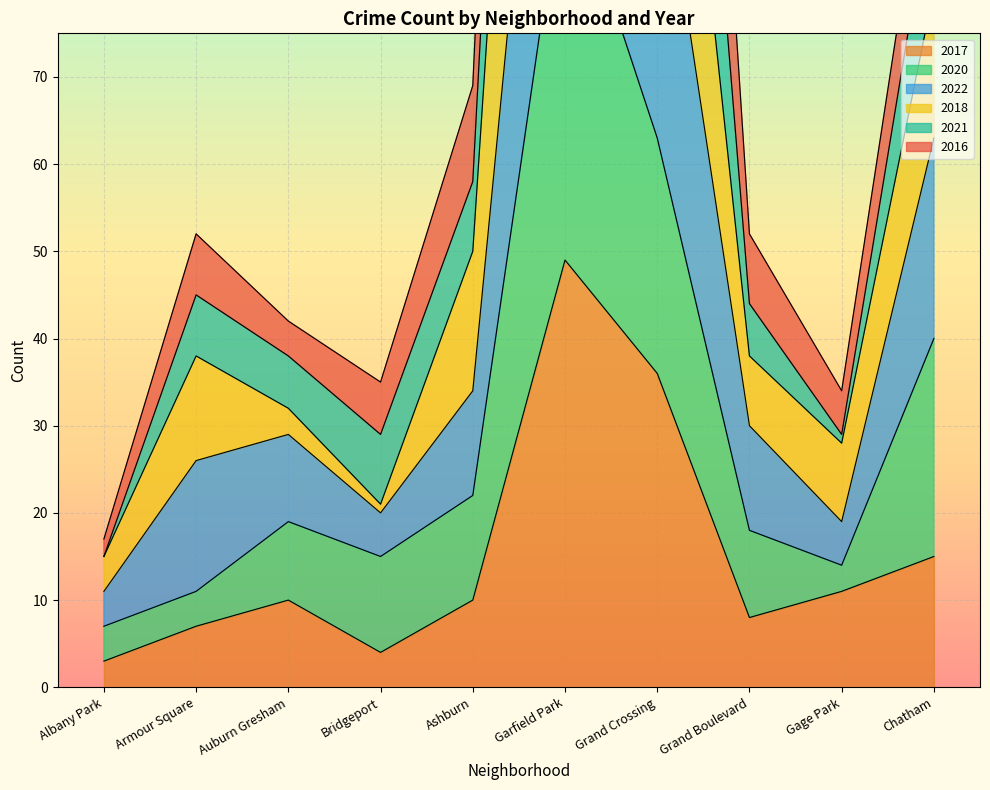

List the labels in order of 2021 value, largest first.

Garfield Park, Grand Crossing, Chatham, Ashburn, Armour Square, Grand Boulevard, Auburn Gresham, Bridgeport, Gage Park, Albany Park